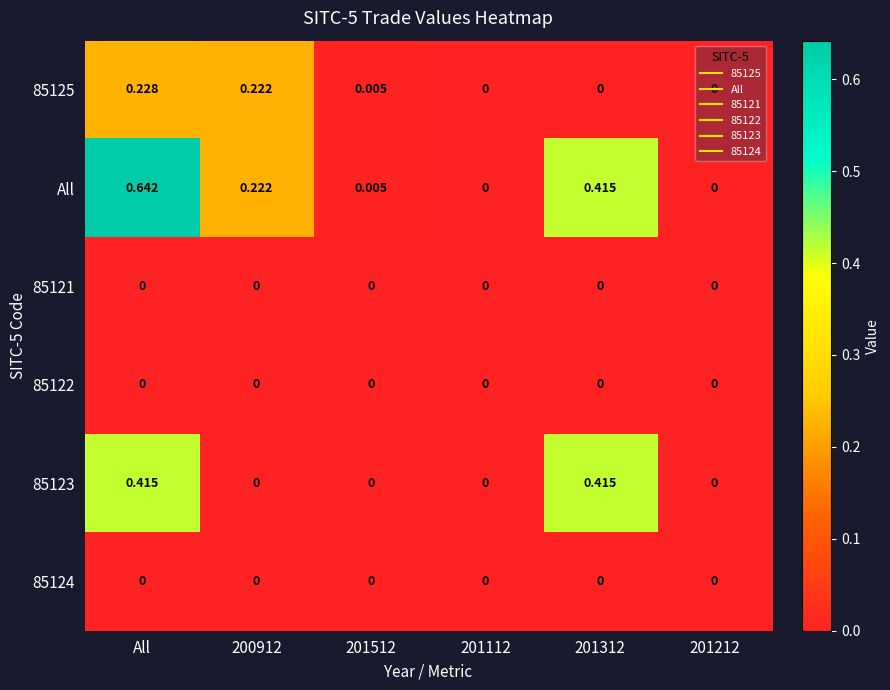

Which series has the widest spread of values?

All